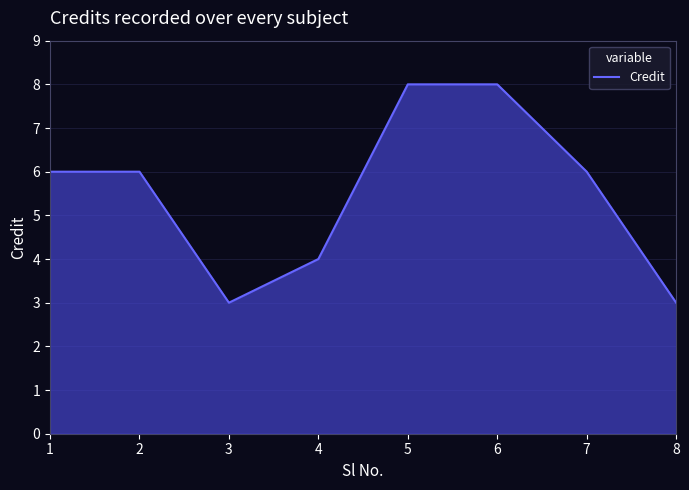

How many interior local valleys (lower than both neighbors) does the data have?

1